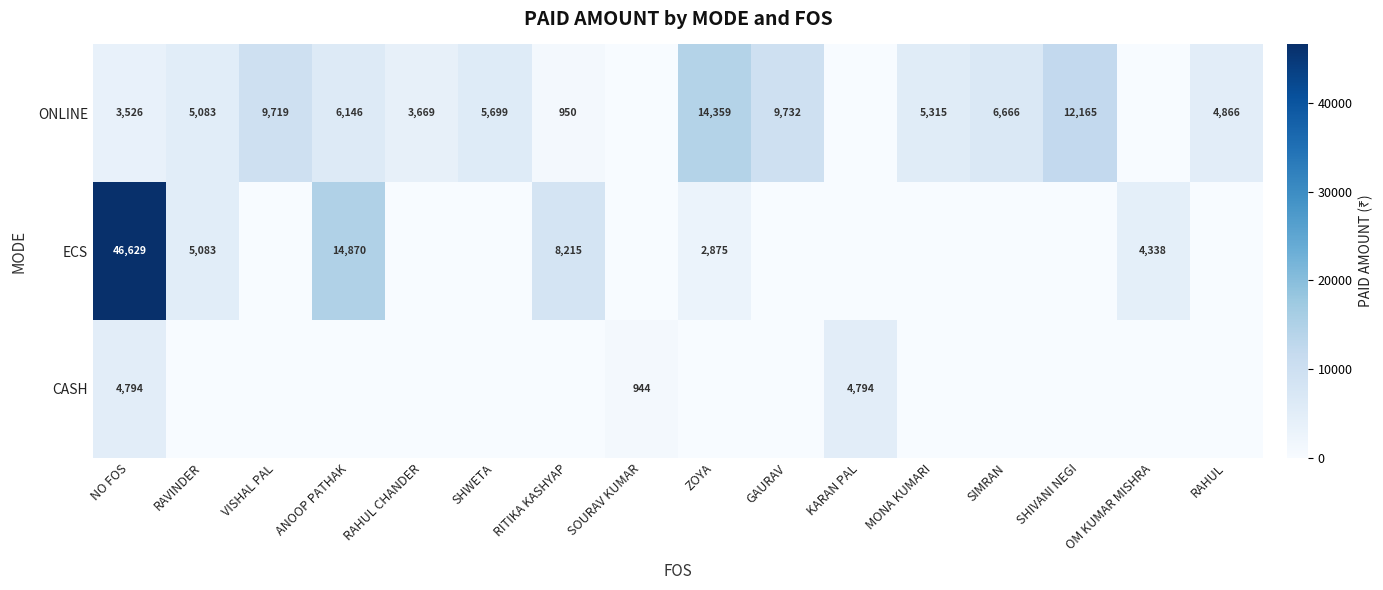

Is it true that ECS equals 14870 at ANOOP PATHAK?

True